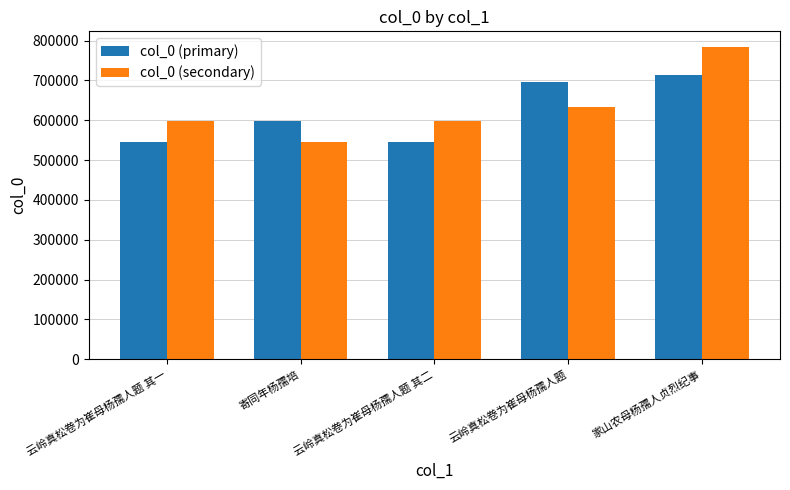

Rank the series by their average value, from highest to lowest.

col_0 (secondary), col_0 (primary)